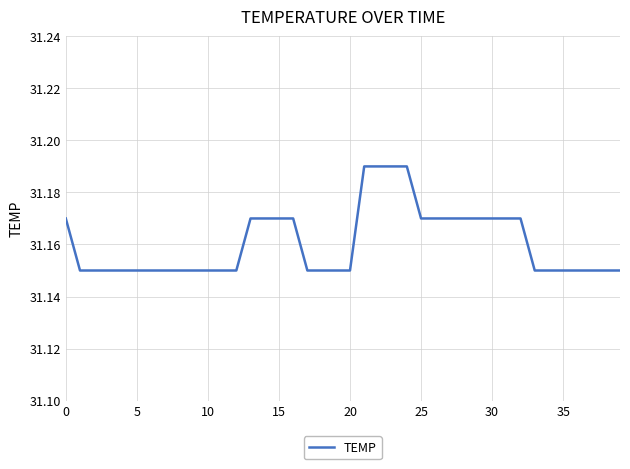

What is the maximum value shown in the chart?

31.2